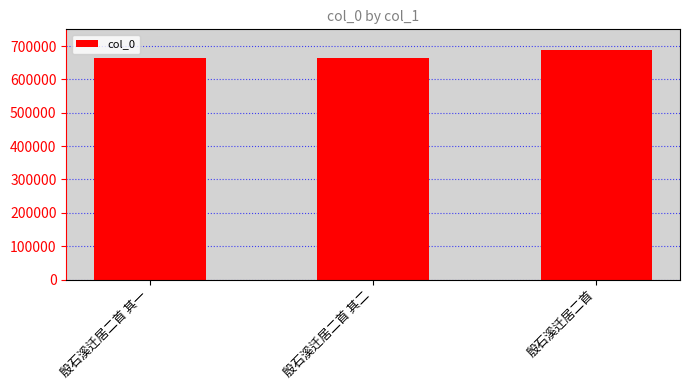

Read the value at 殷石溪迁居二首 其一.

663975